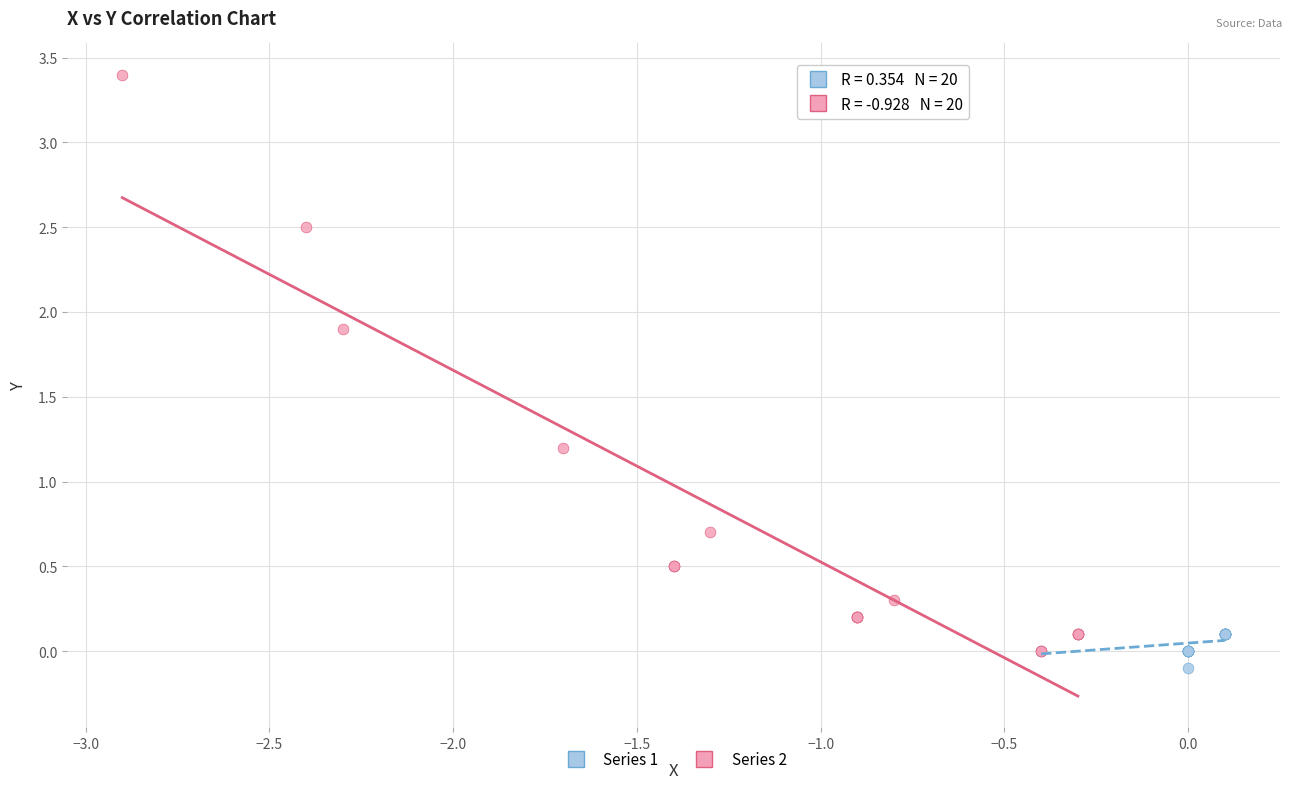

Which series contains the highest Y value?

Series 2